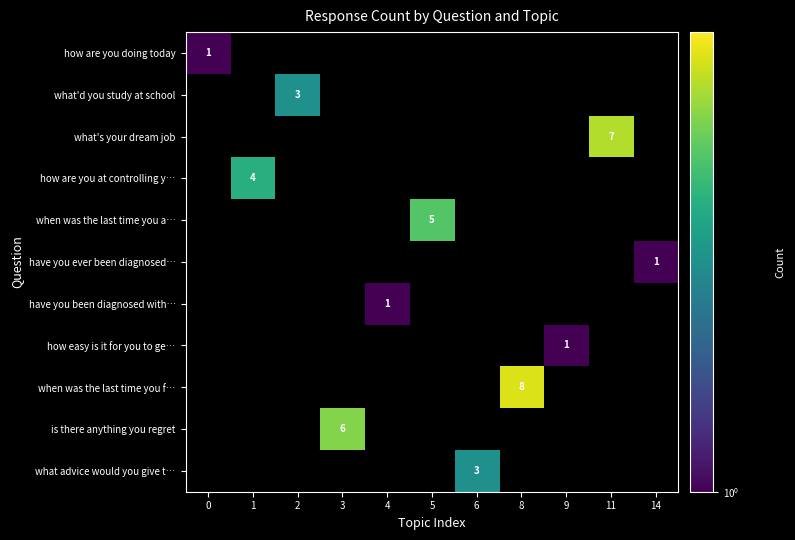

Count the number of data series in this chart.

11